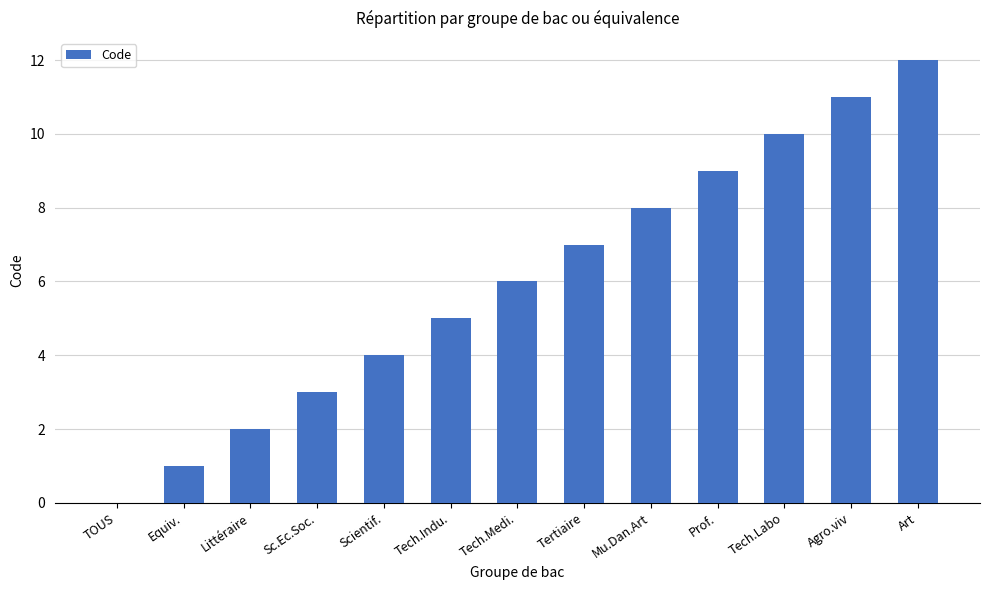

What is the greatest value displayed?

12